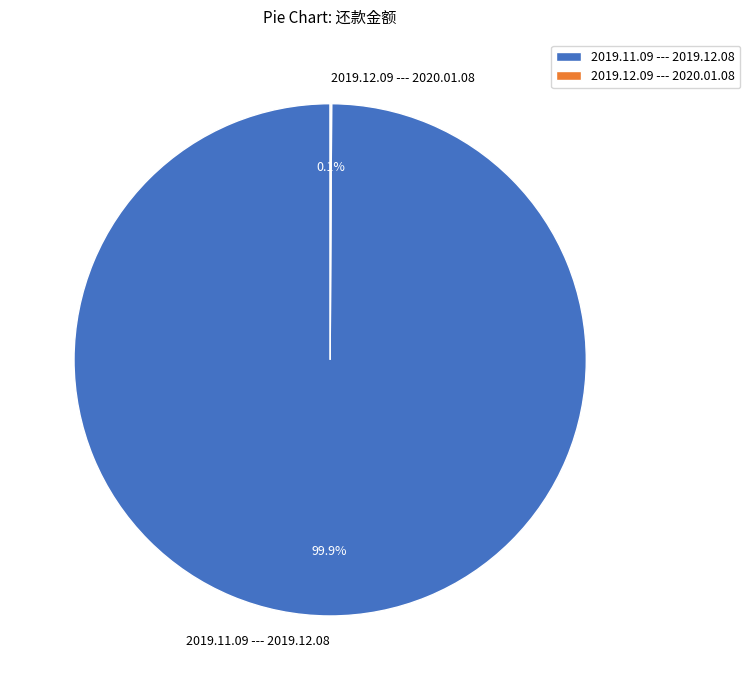

Which category has the biggest portion of the pie?

2019.11.09 --- 2019.12.08